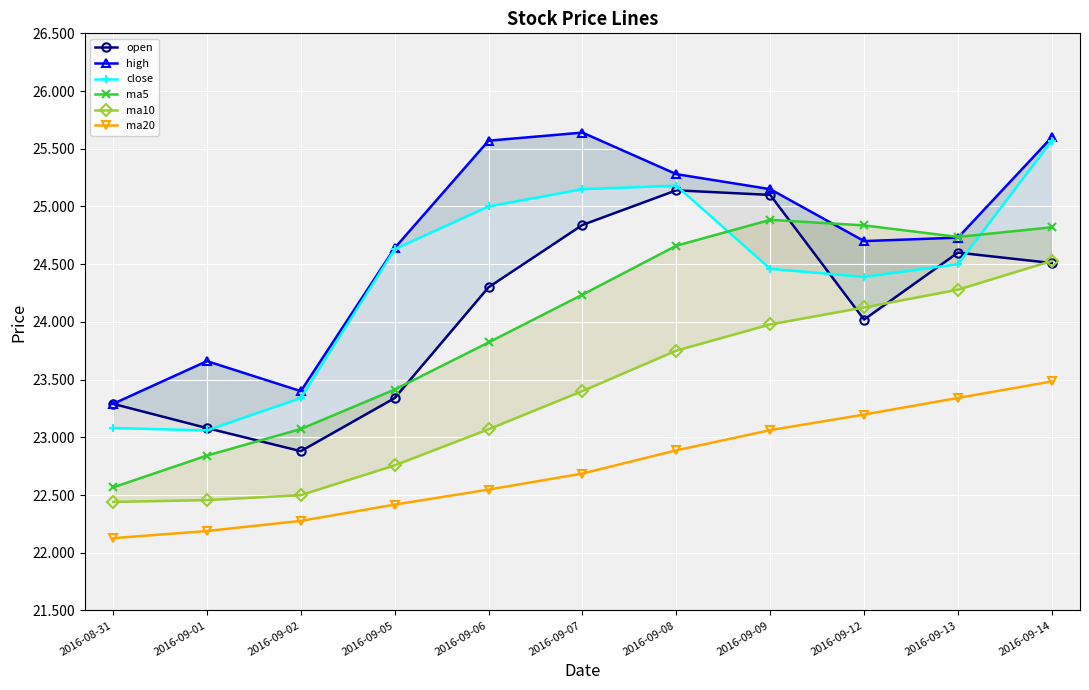

List the labels in order of ma5 value, smallest first.

2016-08-31, 2016-09-01, 2016-09-02, 2016-09-05, 2016-09-06, 2016-09-07, 2016-09-08, 2016-09-13, 2016-09-14, 2016-09-12, 2016-09-09